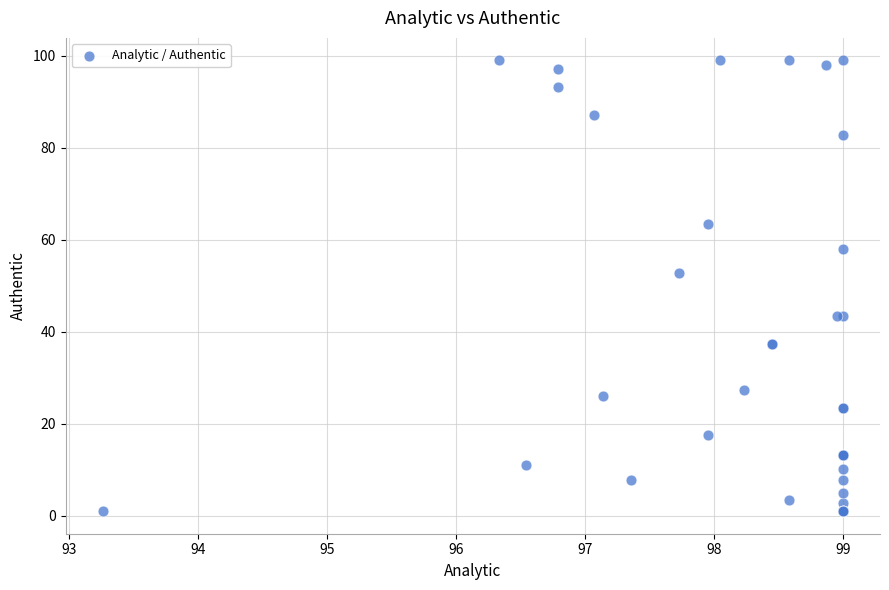

What Y value in the scatter plot is closest to 50?

52.9